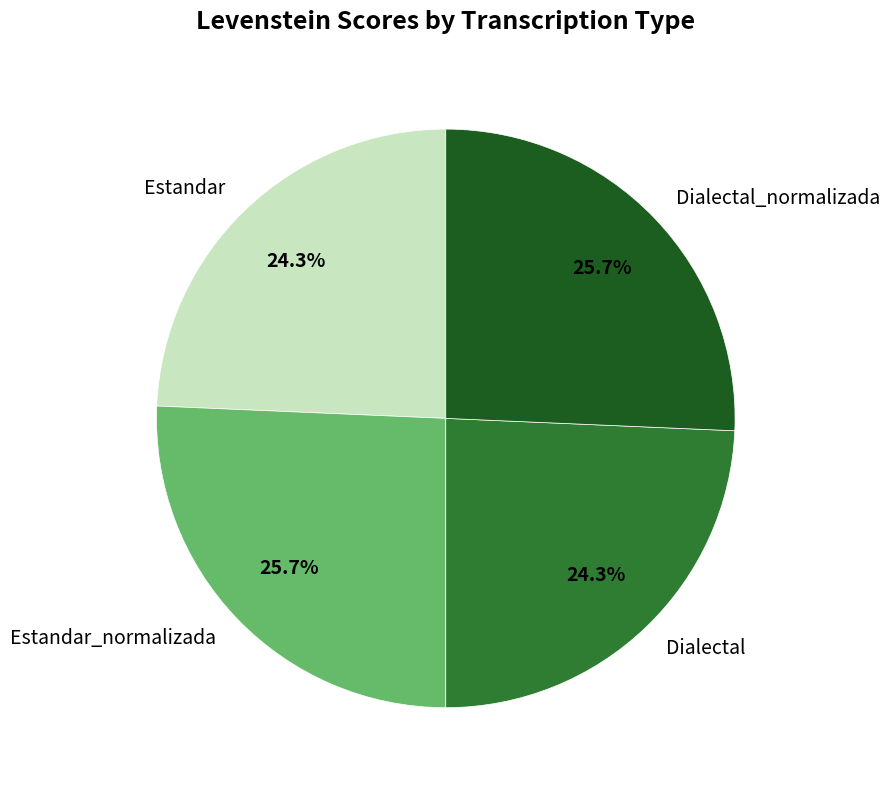

Between Dialectal and Dialectal_normalizada, which is larger?

Dialectal_normalizada